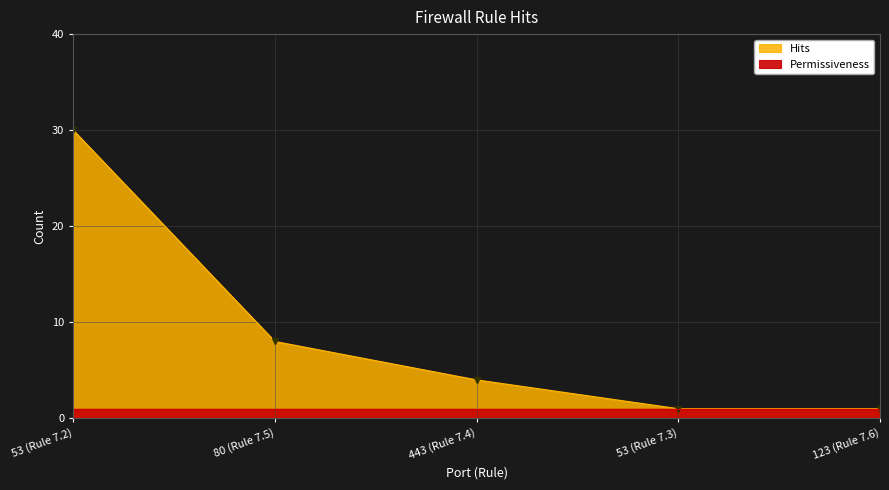

At which label is the value closest to 15?

80 (Rule 7.5)